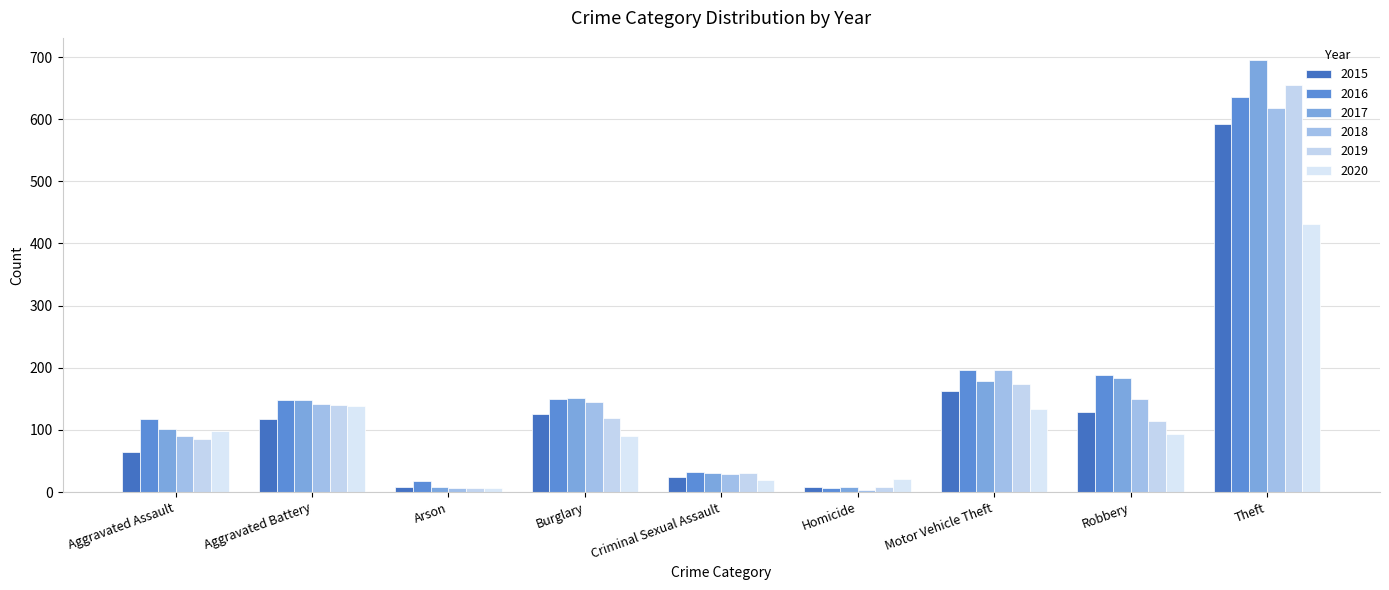

What is the value of the 2017 bar at the 7th from the left?

178